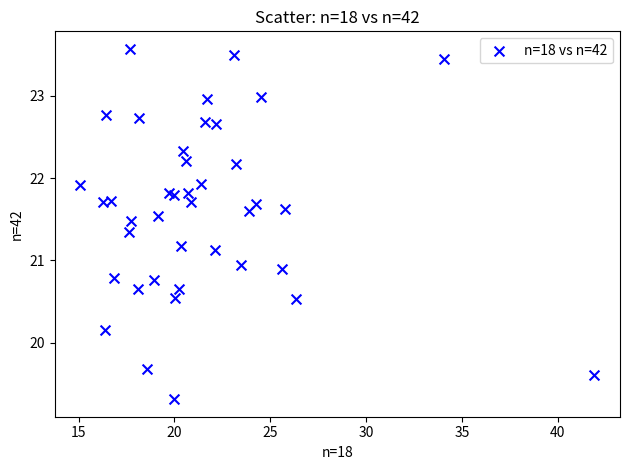

What is the range of Y values (max minus min)?

4.3